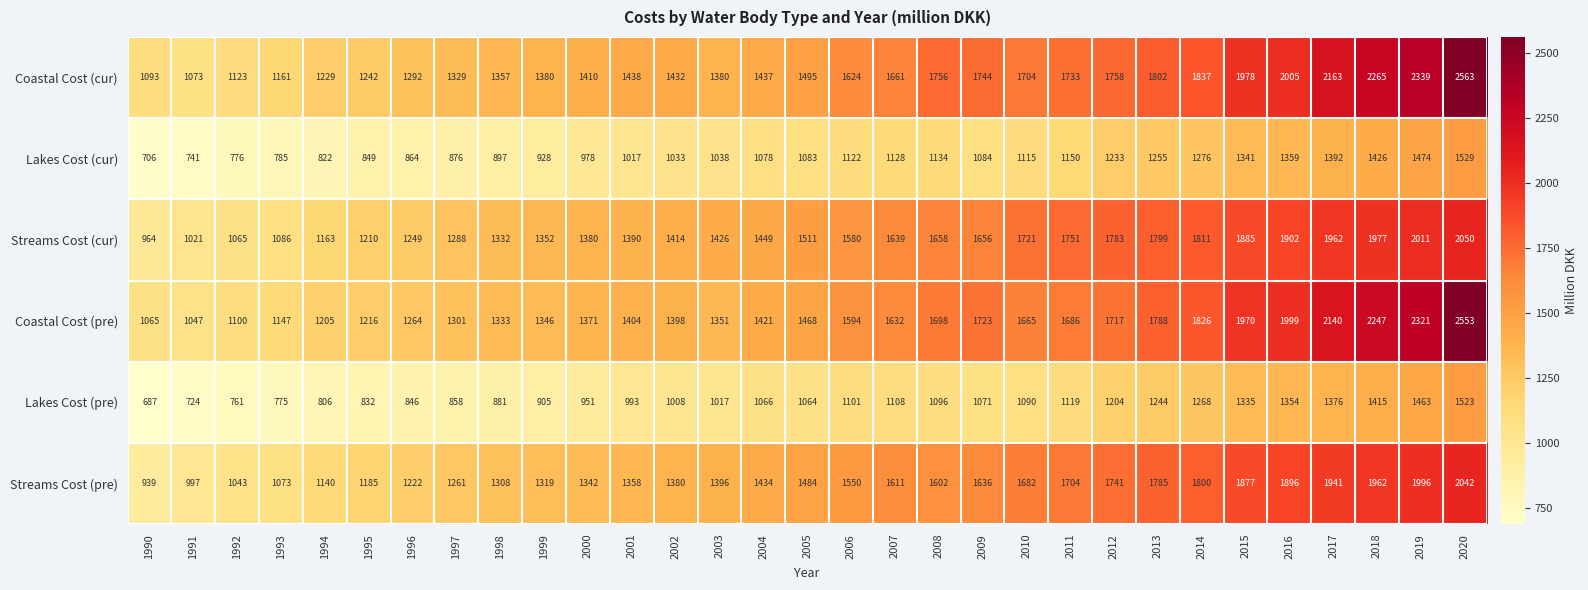

What is the difference between the highest and lowest values at 1996?

446